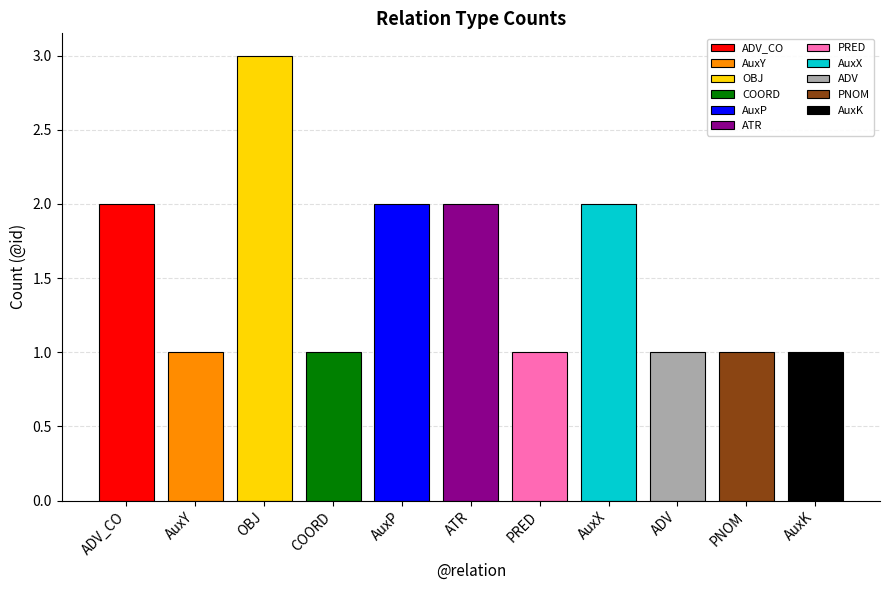

At which label is the value closest to 2?

ADV_CO